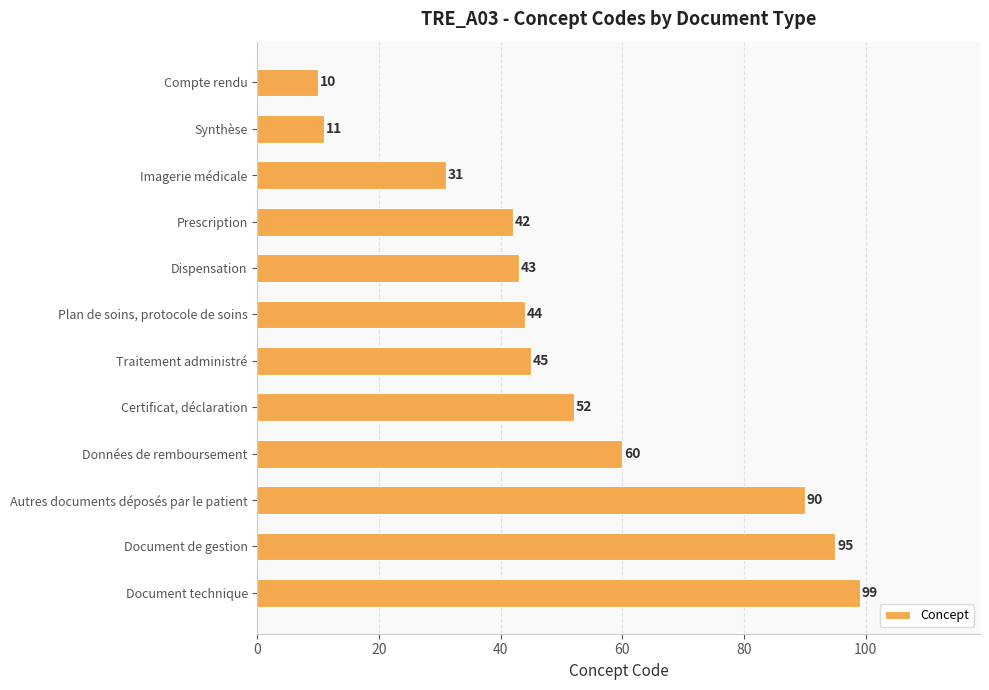

The chart shows a value of 72 at Dispensation. True or false?

False